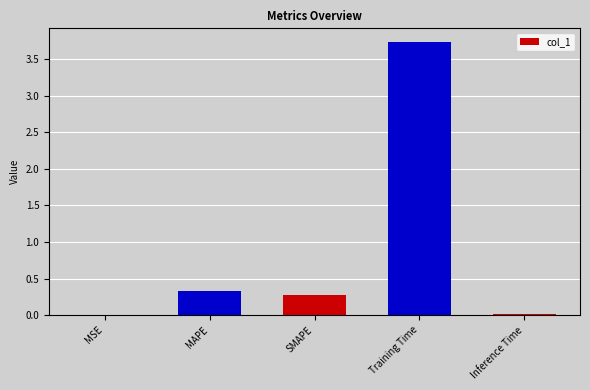

True or false: the data shows 0.0 at Inference Time.

True